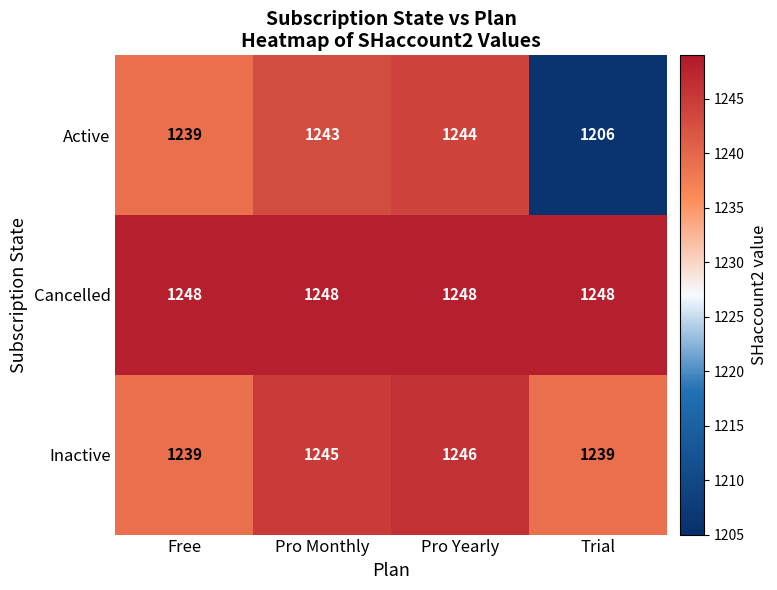

Count the number of categories in the chart.

4